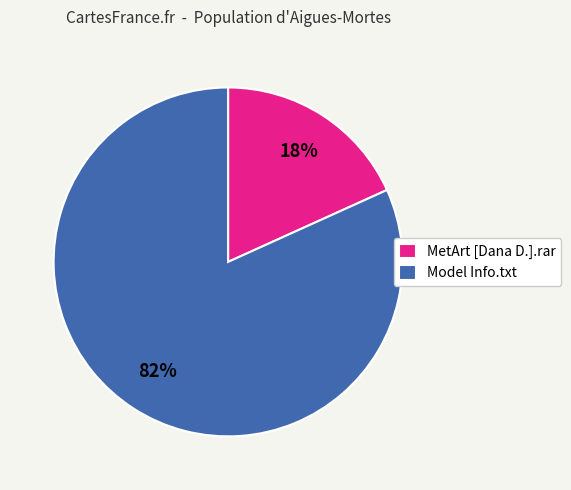

Count the number of slices in the pie.

2